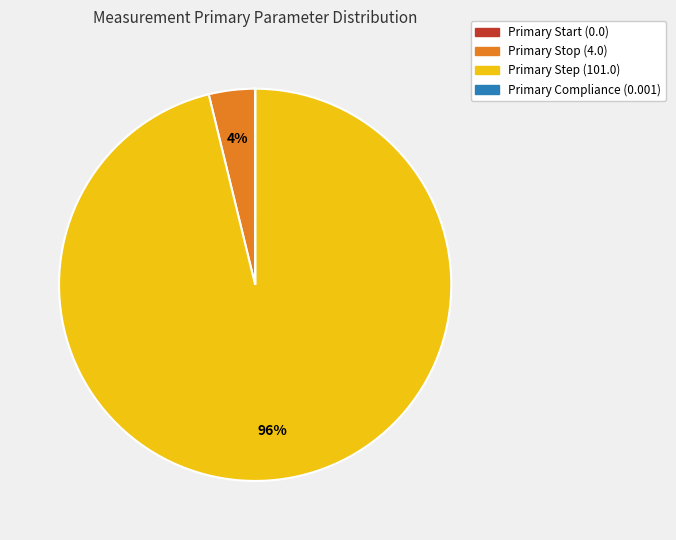

To the nearest percent, what is the difference between the largest and smallest slice percentages?

96%